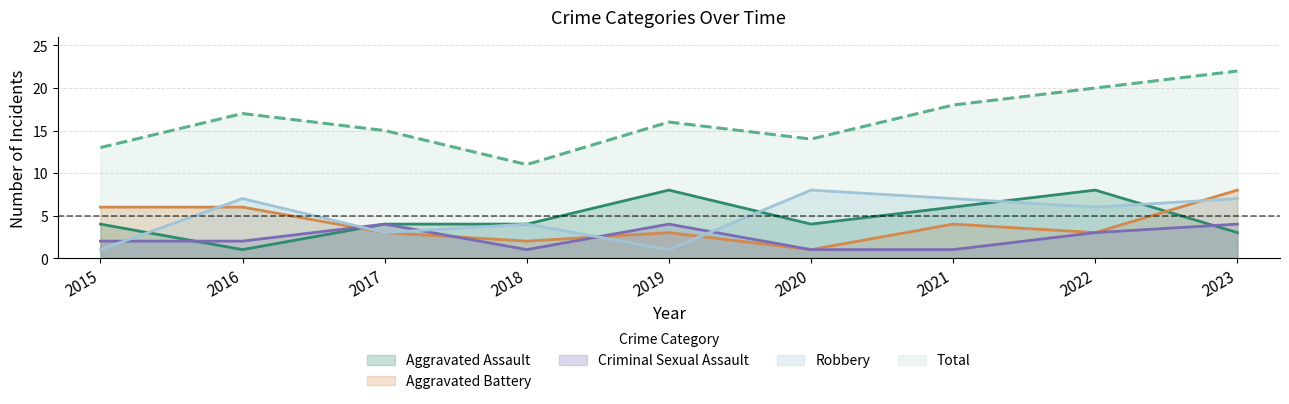

After their last crossing, which series has the higher values: Aggravated Assault or Robbery?

Robbery